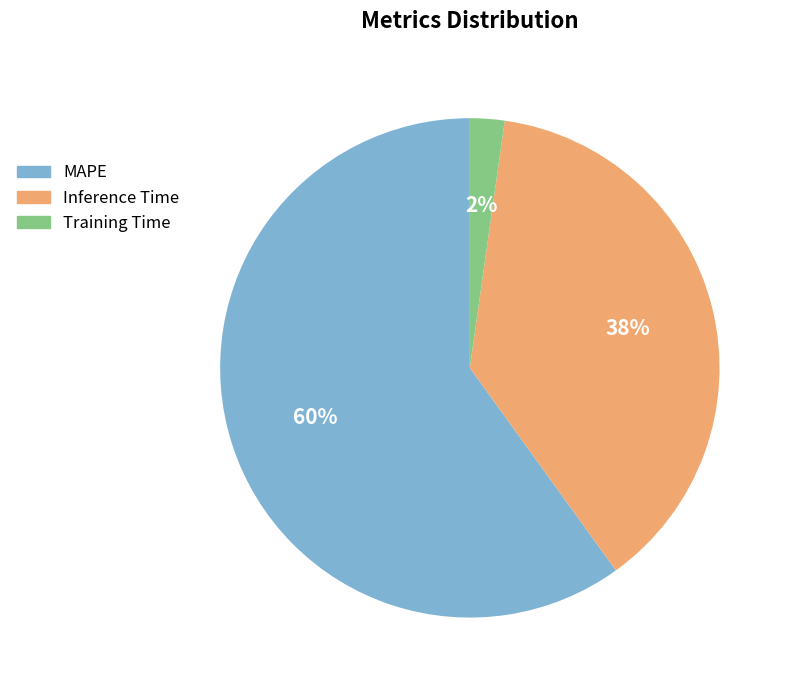

To the nearest percent, what percentage of the pie is Inference Time?

38%